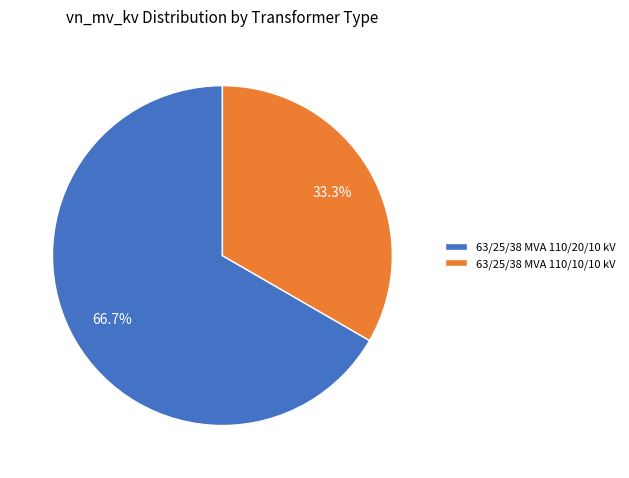

How many slices are in this pie chart?

2